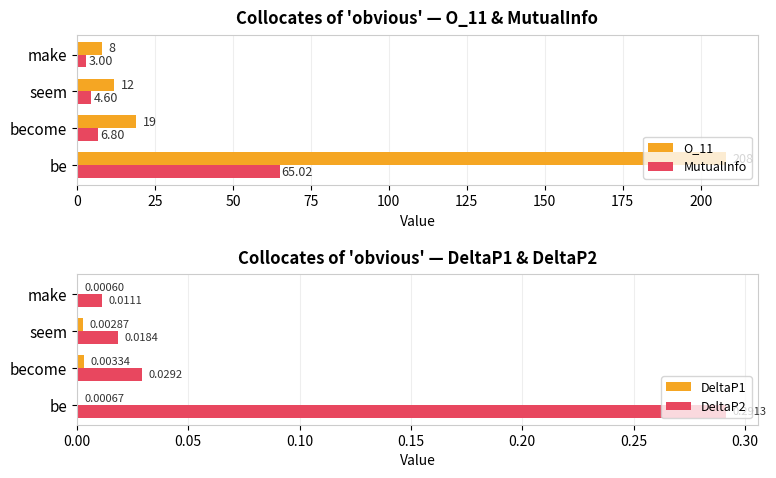

What is the difference between the maximum and minimum values in the MutualInfo series?

62.0